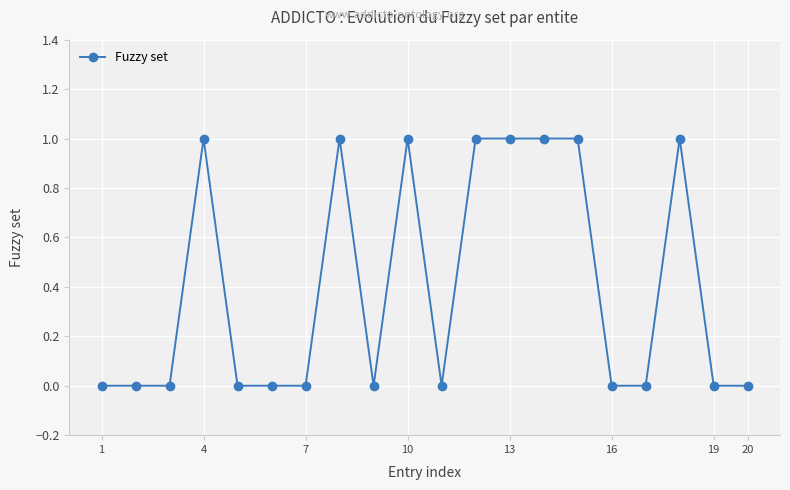

Reading left to right, list all the values displayed in this chart.

0	0	0	1	0	0	0	1	0	1	0	1	1	1	1	0	0	1	0	0